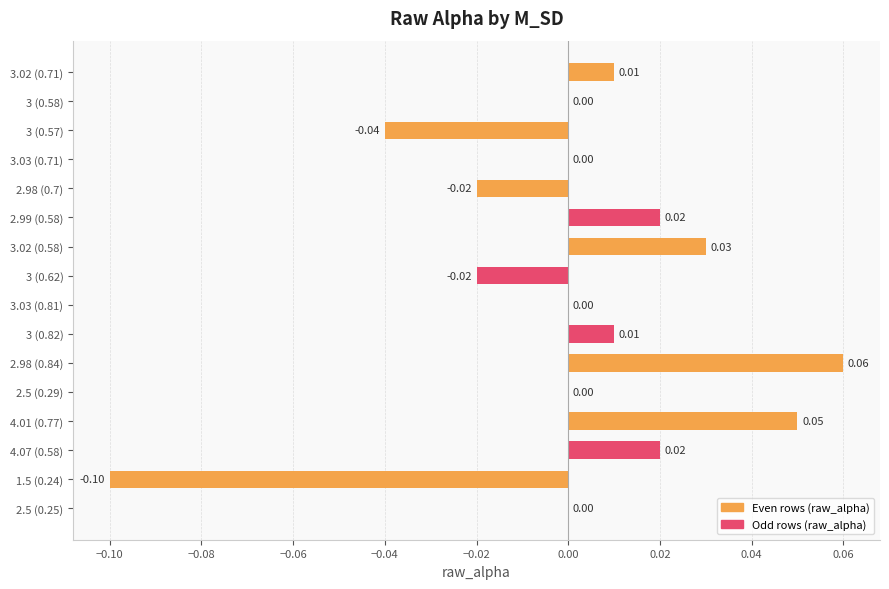

Between 1.5 (0.24) and 3.03 (0.71), which is larger?

3.03 (0.71)